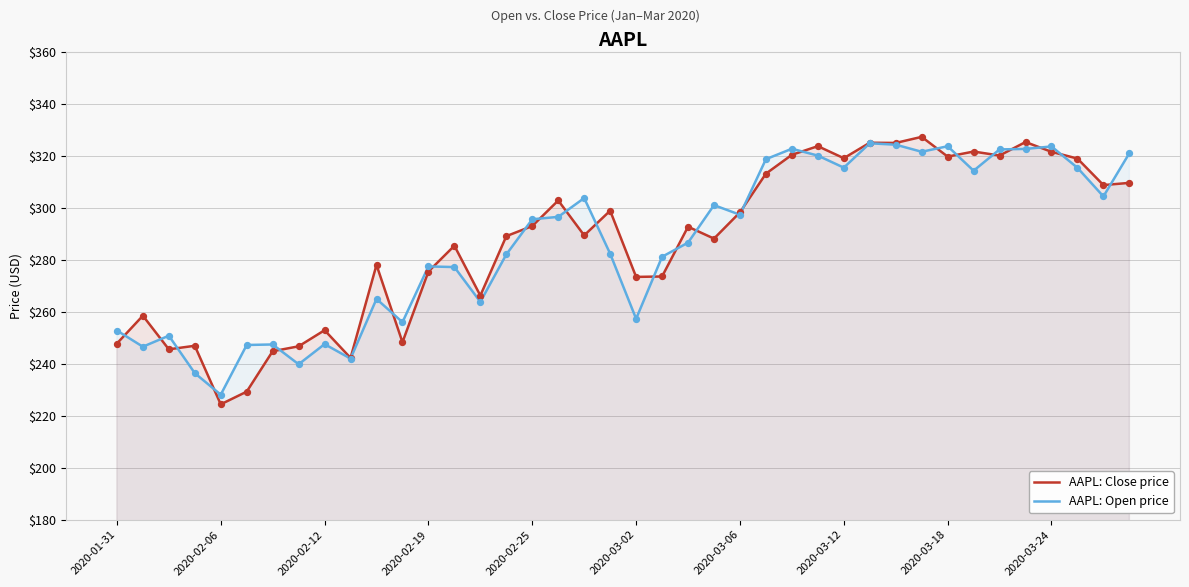

Which series has the largest total across all categories?

AAPL: Close price